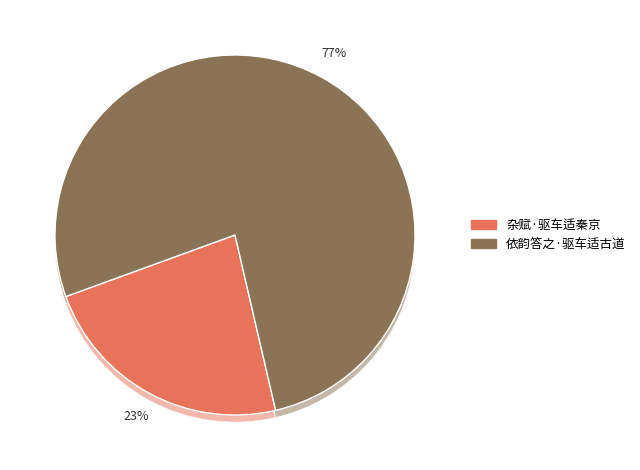

What is the total percentage of 依韵答之·驱车适古道 and 杂赋·驱车适秦京?

100.0%